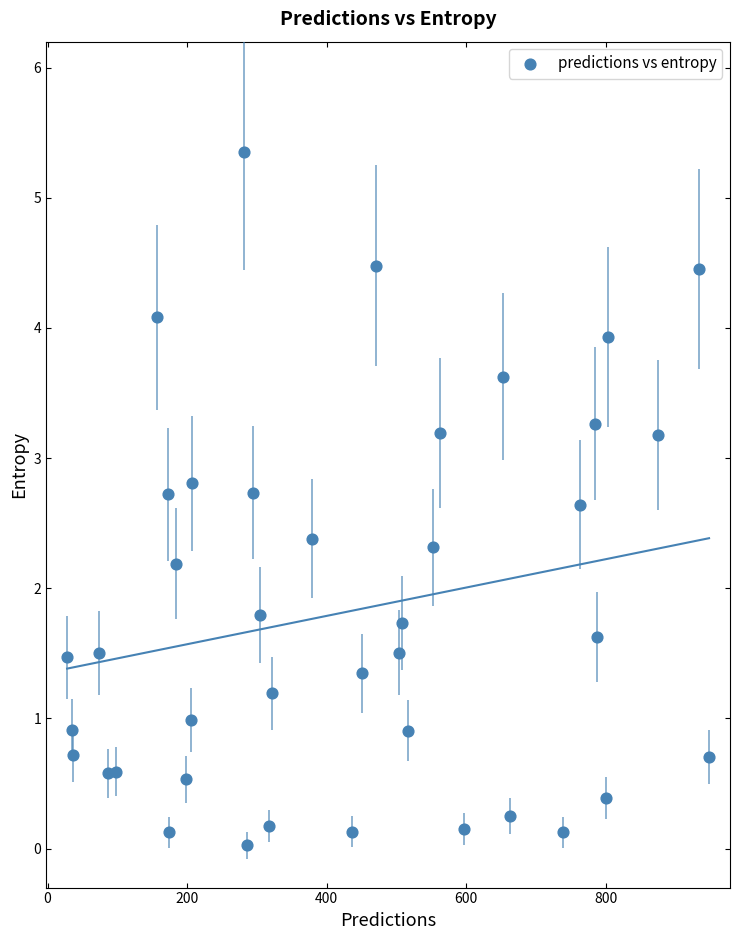

What is the range of Y values (max minus min)?

5.3